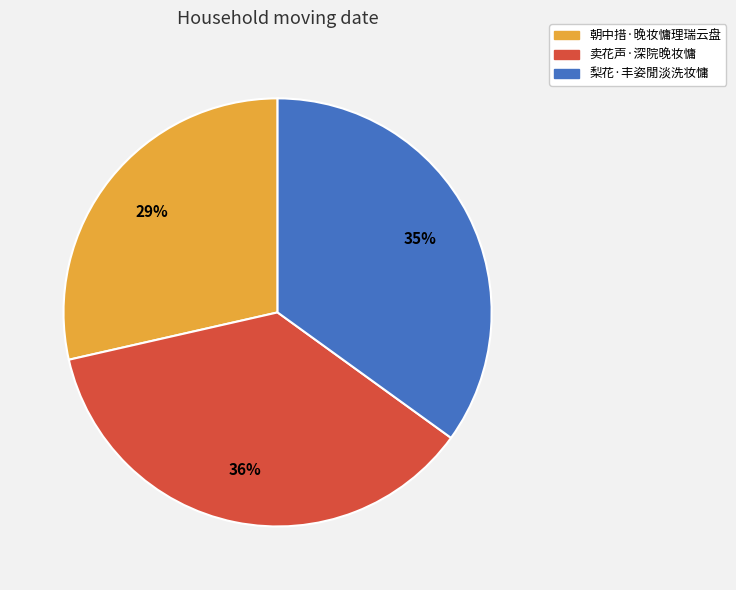

The 梨花·丰姿閒淡洗妆慵 slice represents 35% of the pie. True or false?

True